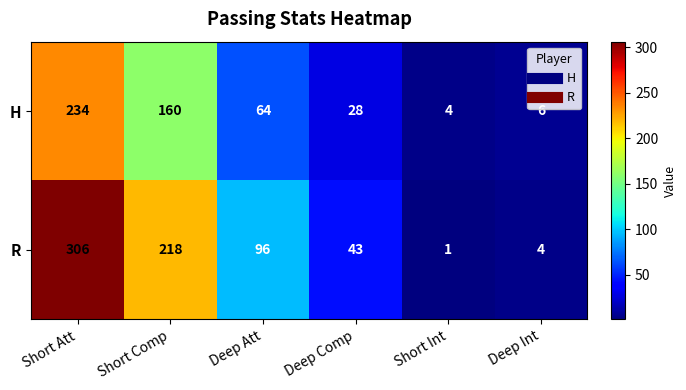

Which series has the largest total across all categories?

R